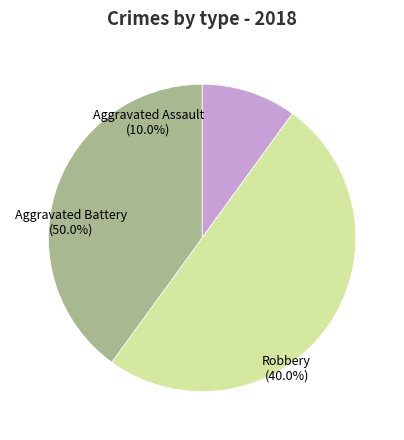

Which category has the biggest portion of the pie?

Aggravated Battery